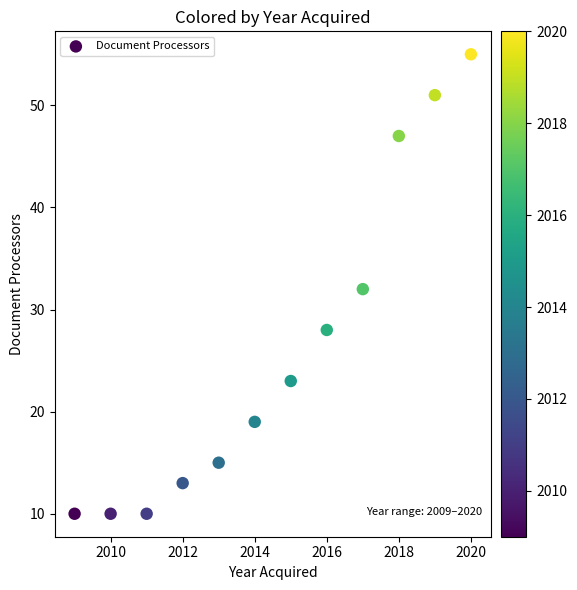

What is the average Y value?

26